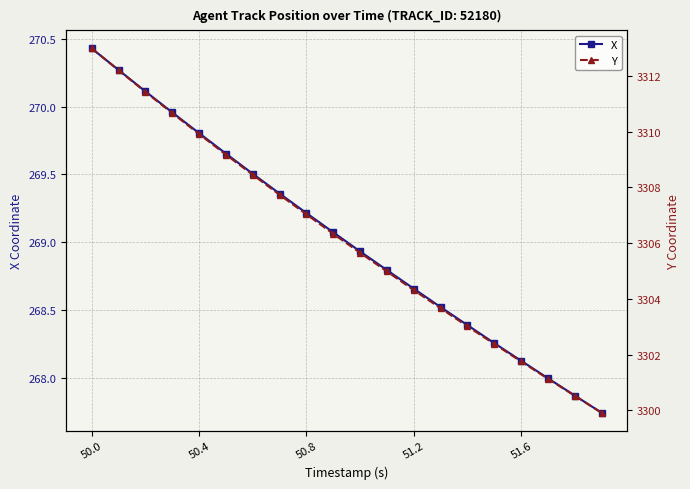

What is the average value of the X series?

269.0